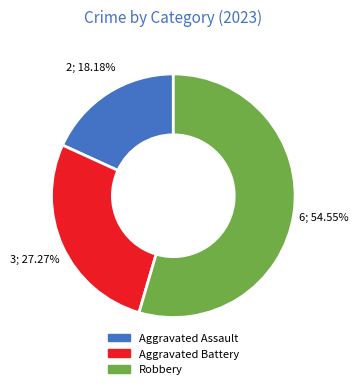

Which category has the biggest portion of the pie?

Robbery